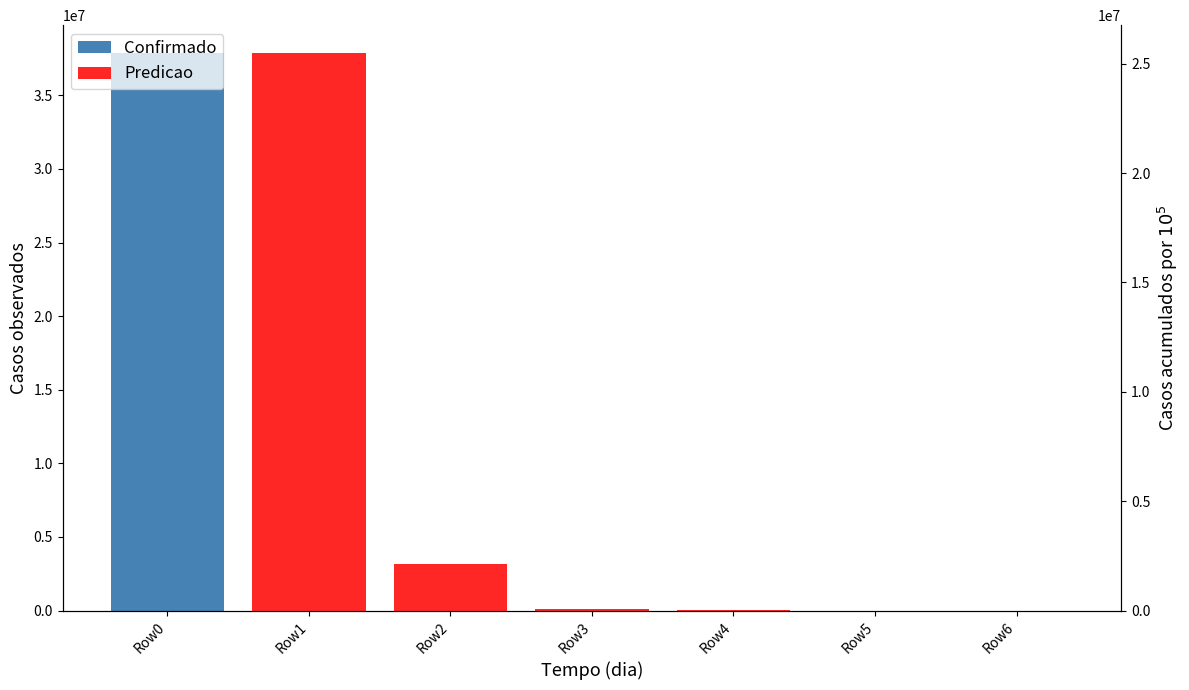

Is the value of Confirmado at Row5 greater than the value of Predicao at Row0?

Yes